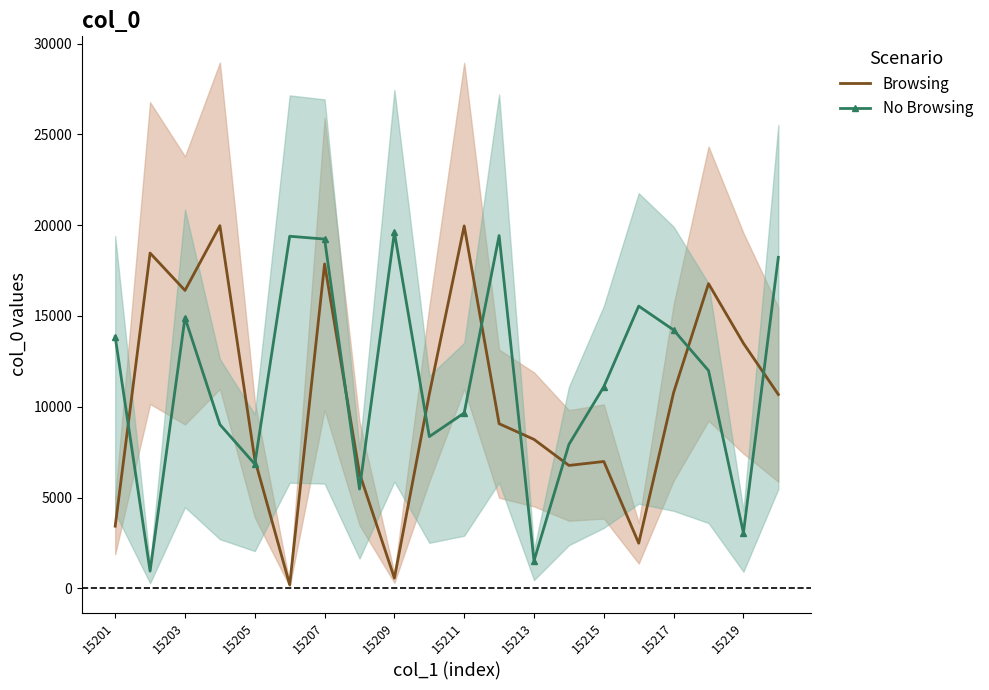

In Browsing, how many points are higher than both neighbors (excluding endpoints)?

6